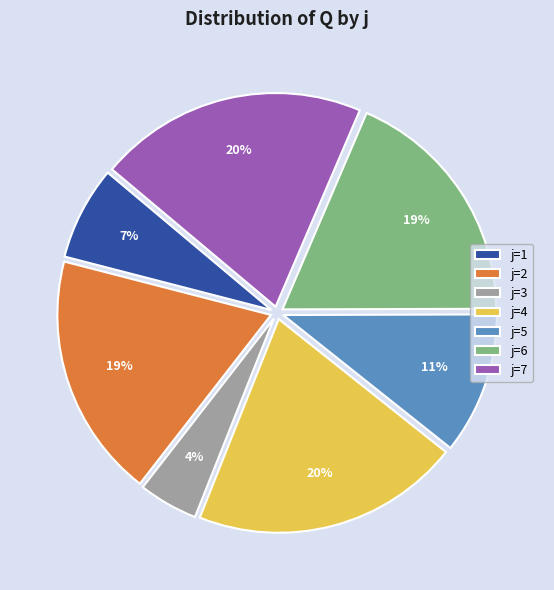

To the nearest percent, what is the average slice percentage?

14%